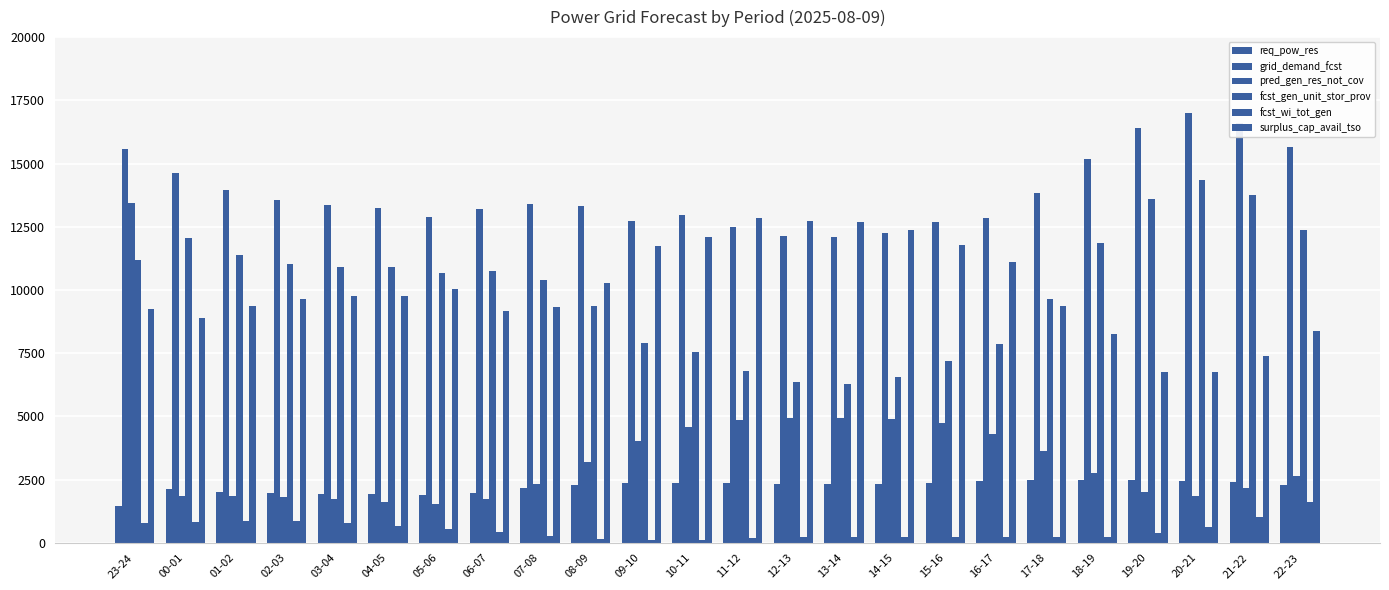

How many bars are there in total?

144